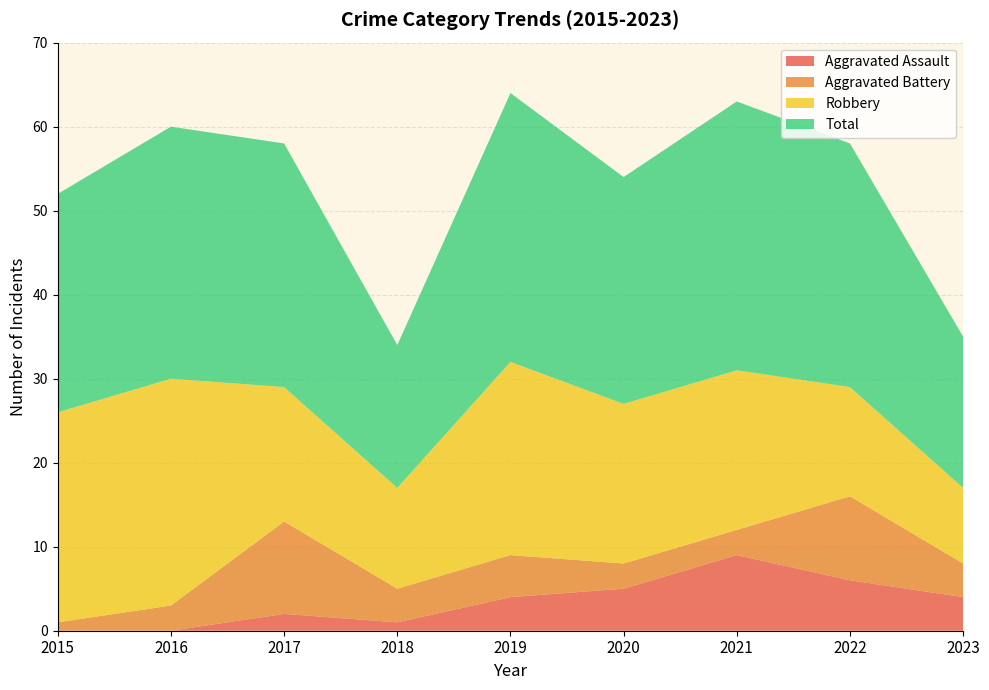

Reading left to right, extract all data points from this chart.

Aggravated Assault: 0	0	2	1	4	5	9	6	4
Aggravated Battery: 1	3	11	4	5	3	3	10	4
Robbery: 25	27	16	12	23	19	19	13	9
Total: 26	30	29	17	32	27	32	29	18